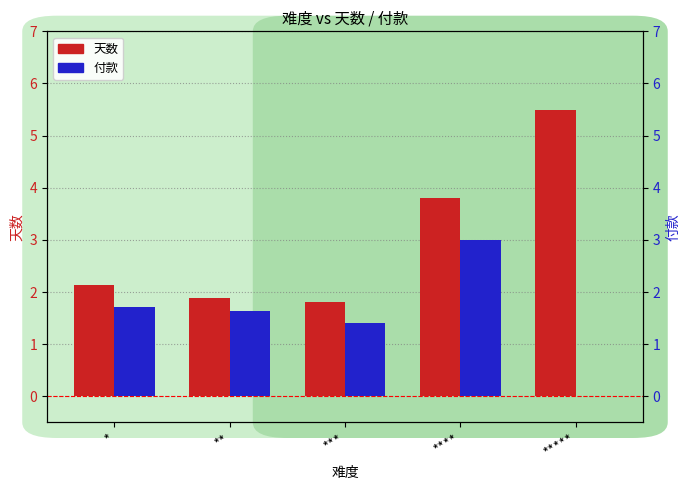

List the series in order of their peak value, highest first.

天数, 付款